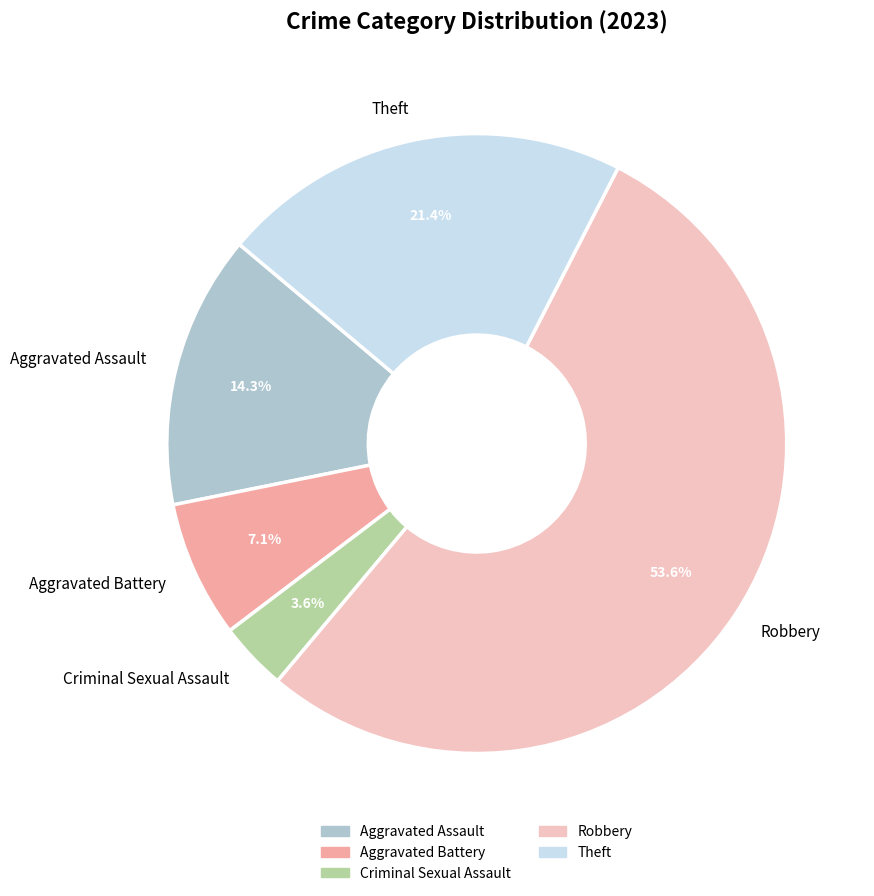

Is it true that Theft is 21% of the pie?

True